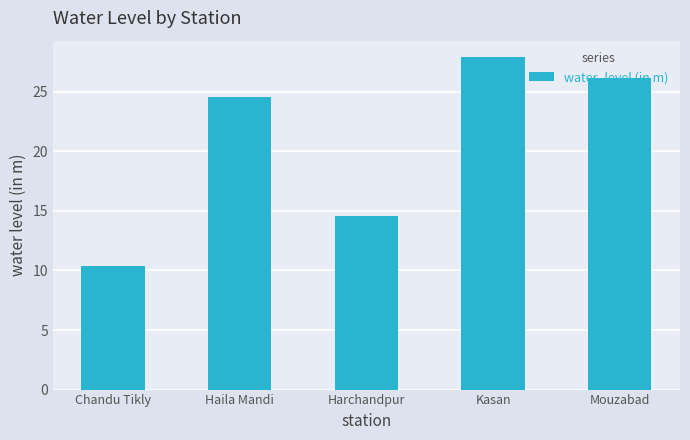

List the labels in order of value, smallest first.

Chandu Tikly, Harchandpur, Haila Mandi, Mouzabad, Kasan